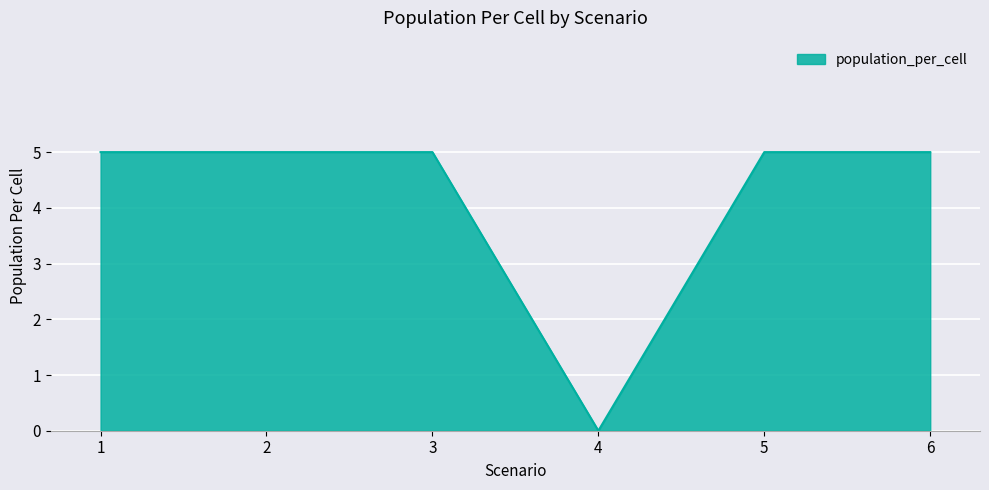

Is it true that the value at 2 is 7?

False